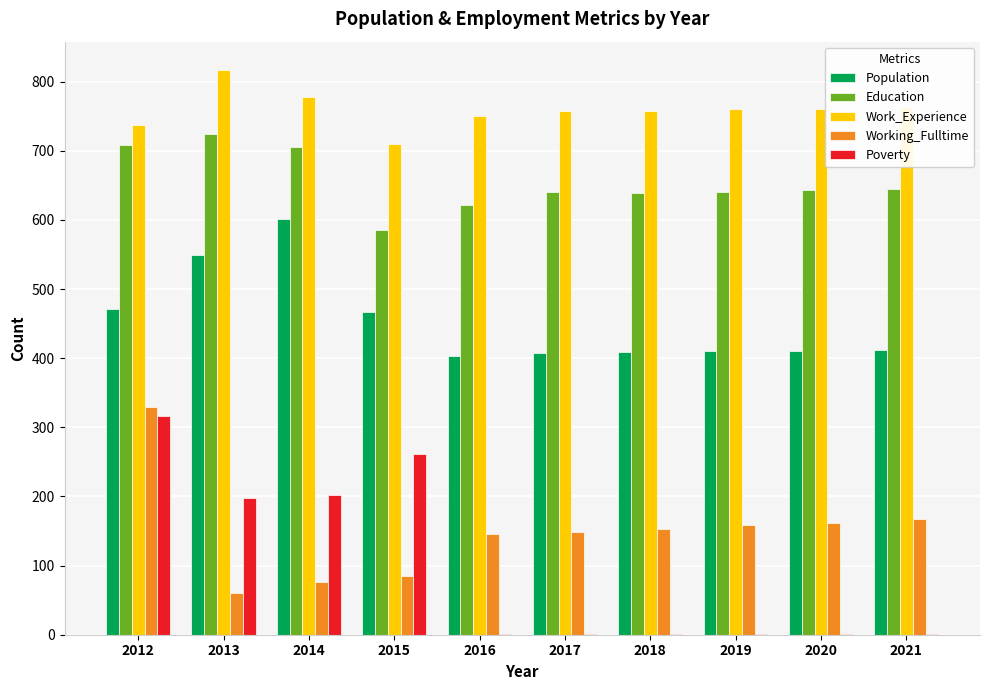

What is the average value of the Work_Experience series?

759